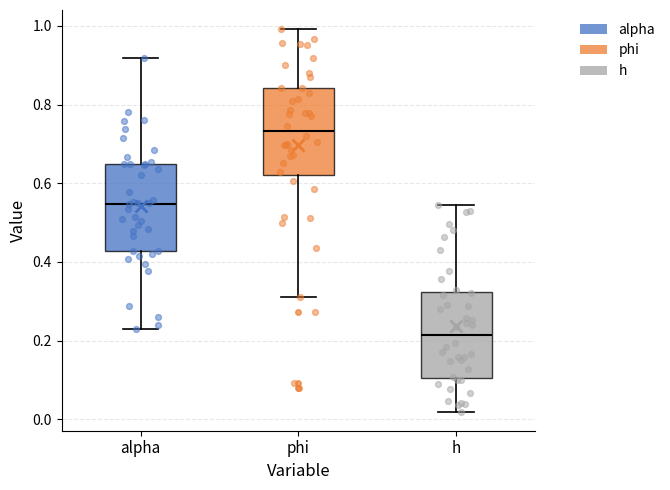

Reading left to right, read every box against the y-axis: the position of its median line, the range the box covers, and the ends of its whiskers. The values are not printed on the chart, so give them approximately, as read against the axis.

alpha: median 0.54, box 0.42 to 0.66, whiskers 0.22 to 0.92
phi: median 0.74, box 0.62 to 0.84, whiskers 0.32 to 1.00
h: median 0.22, box 0.10 to 0.32, whiskers 0.02 to 0.54